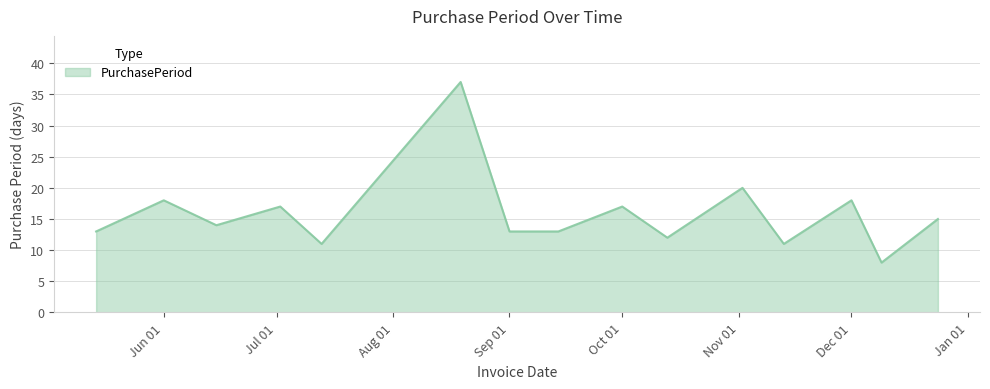

What is the minimum value shown in the chart?

8